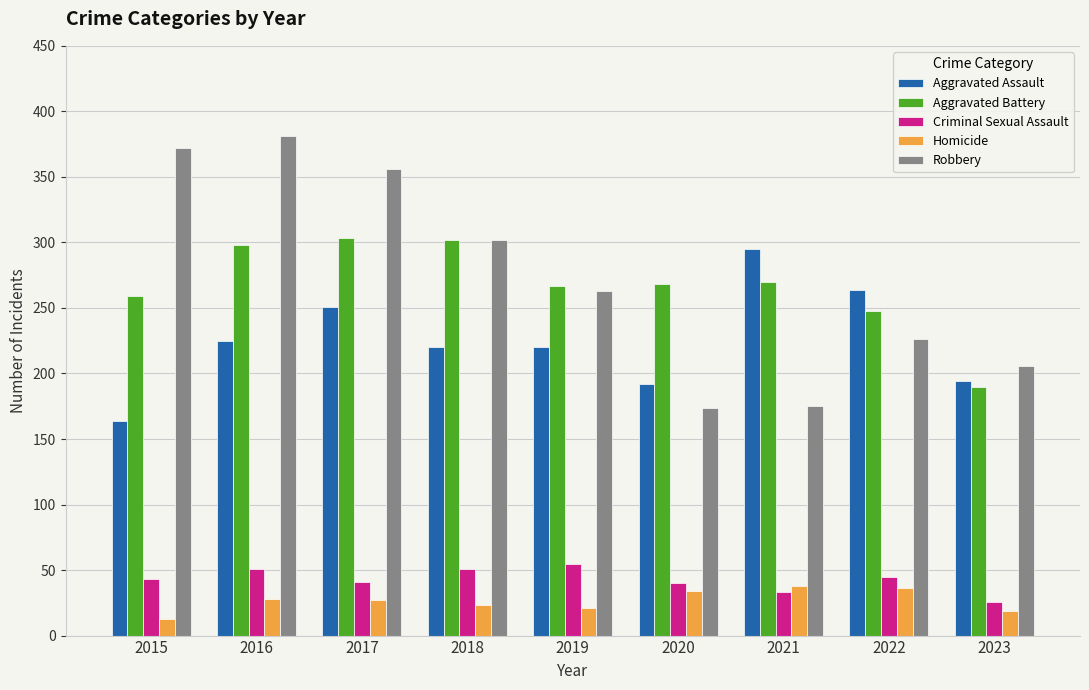

Which series has the largest range (max minus min)?

Robbery